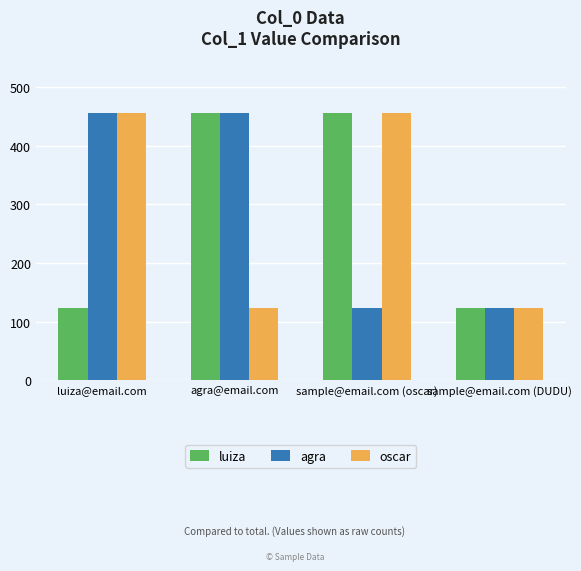

What is the spread (max minus min) of values at sample@email.com (oscar)?

333